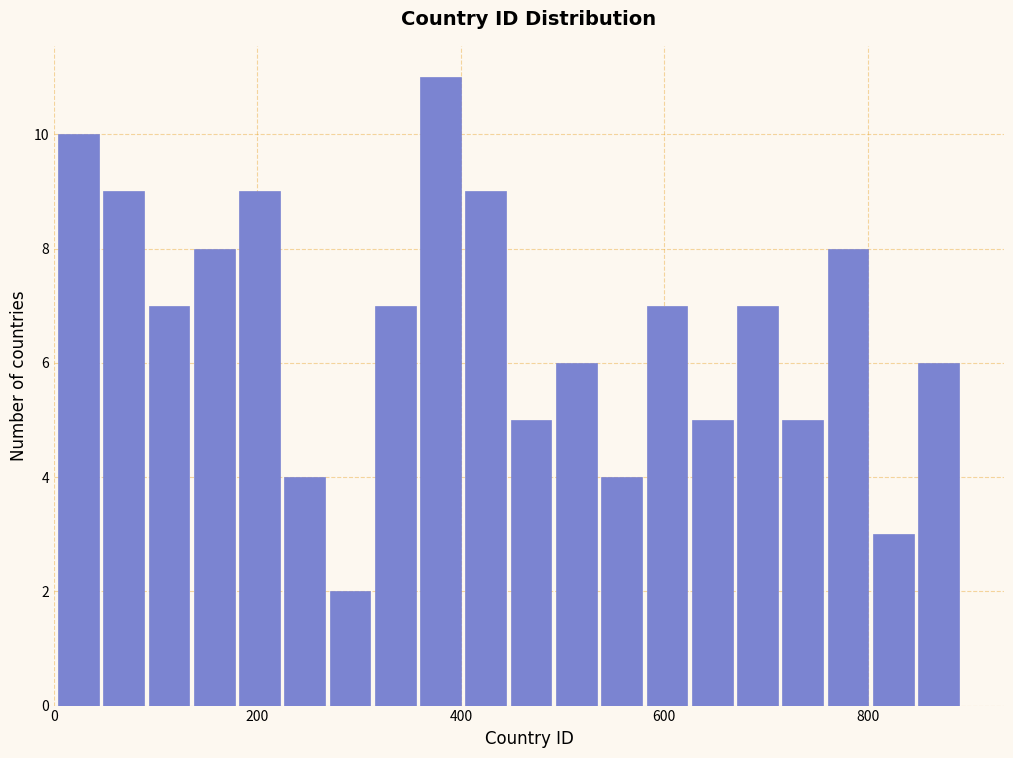

Read against the x-axis, roughly where is the centre of the tallest bar?

380